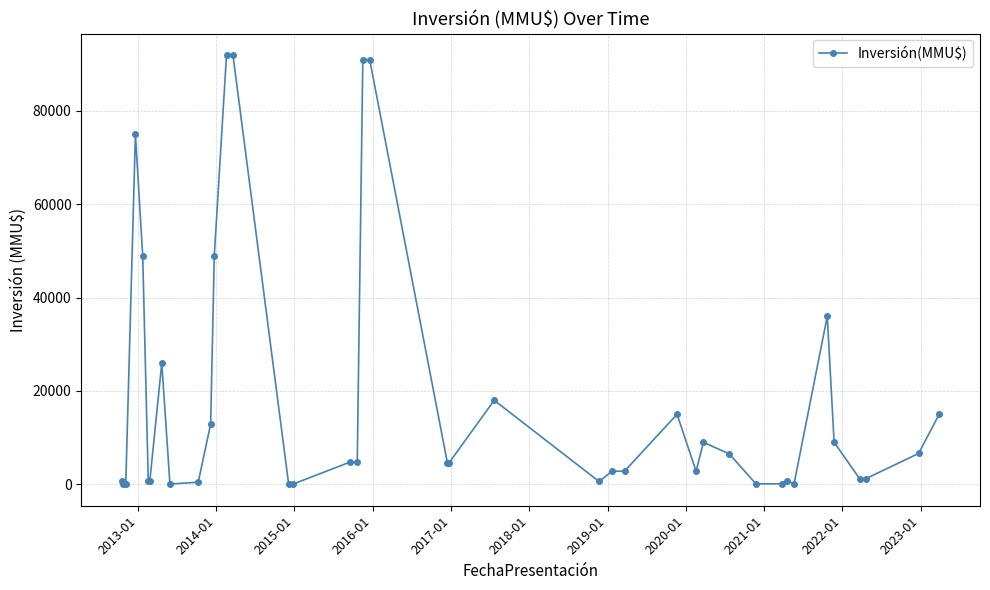

What is the average value?

18165